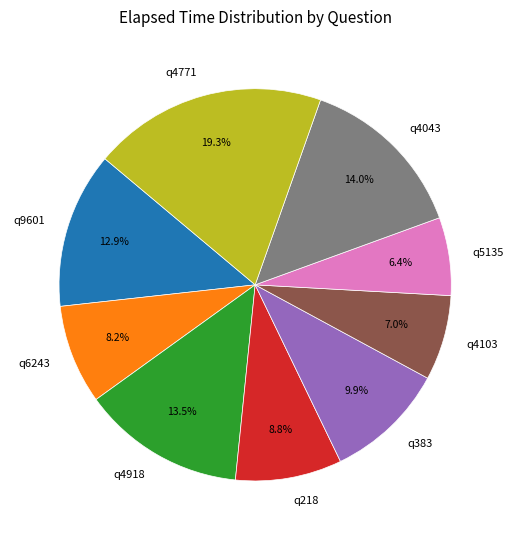

True or false: q218 accounts for 1% of the total.

False